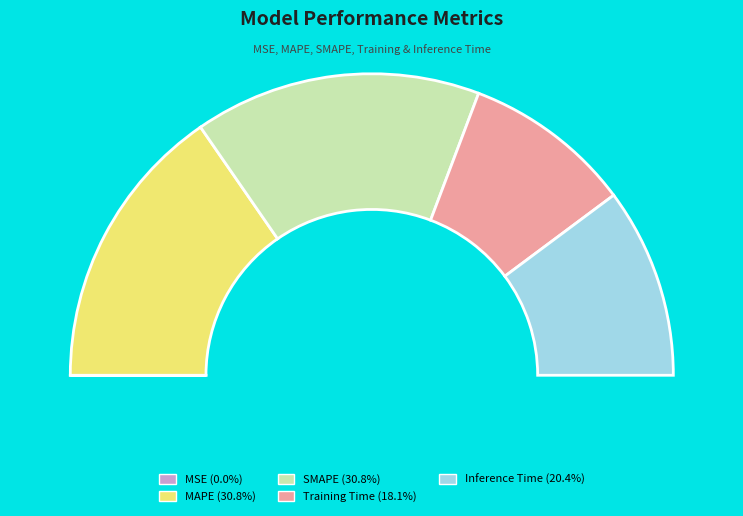

What is the smallest slice in the pie chart?

MSE